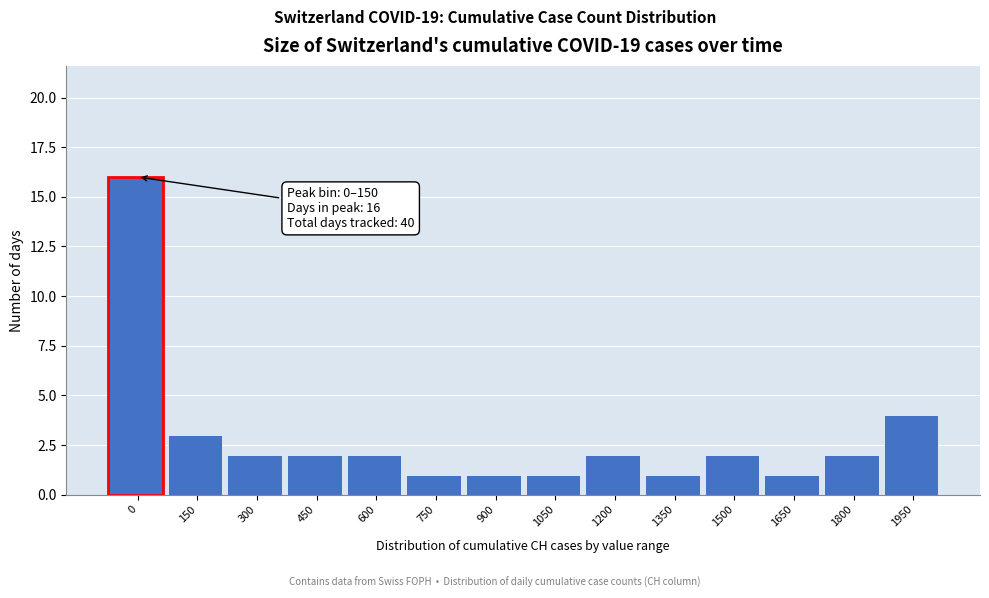

Reading left to right, extract all data points from this chart.

0=16	150=3	300=2	450=2	600=2	750=1	900=1	1050=1	1200=2	1350=1	1500=2	1650=1	1800=2	1950=4